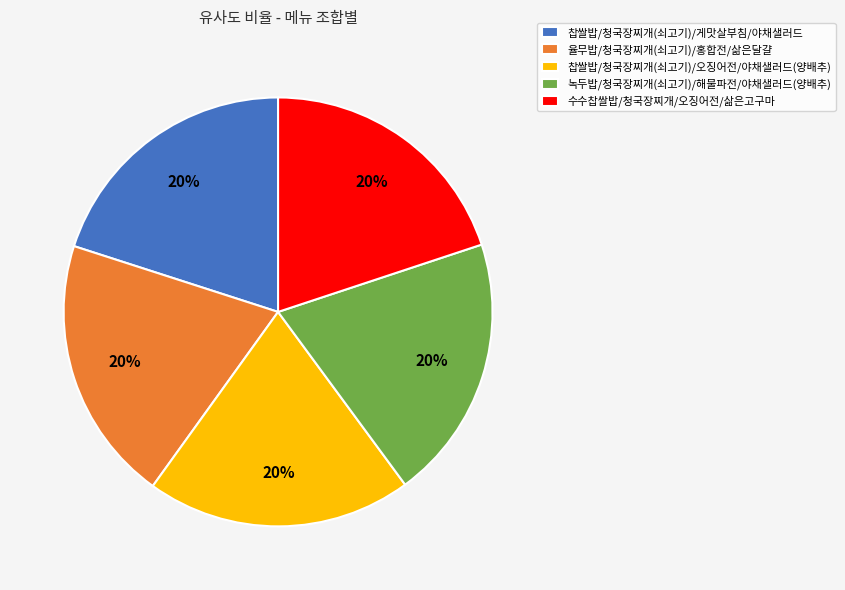

To the nearest percent, what is the average slice percentage?

20%